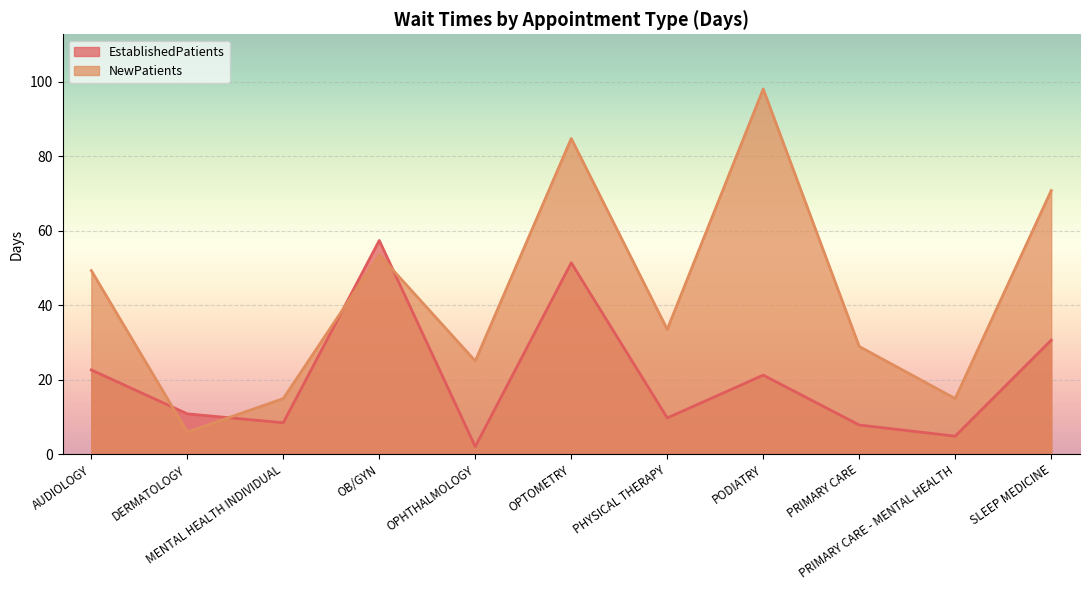

What is the highest value of the EstablishedPatients series?

57.4